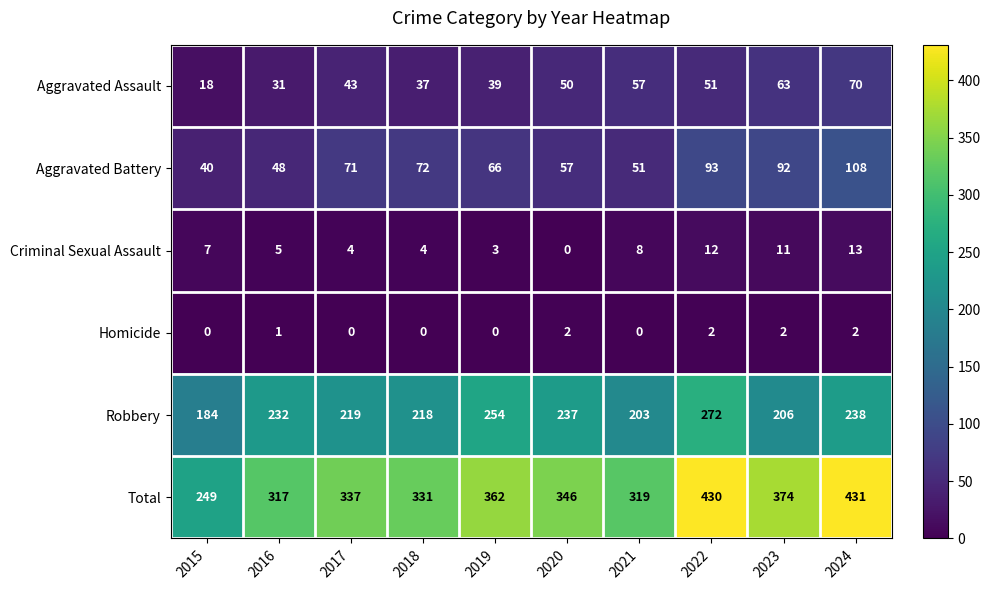

Which series has the largest total across all categories?

Total